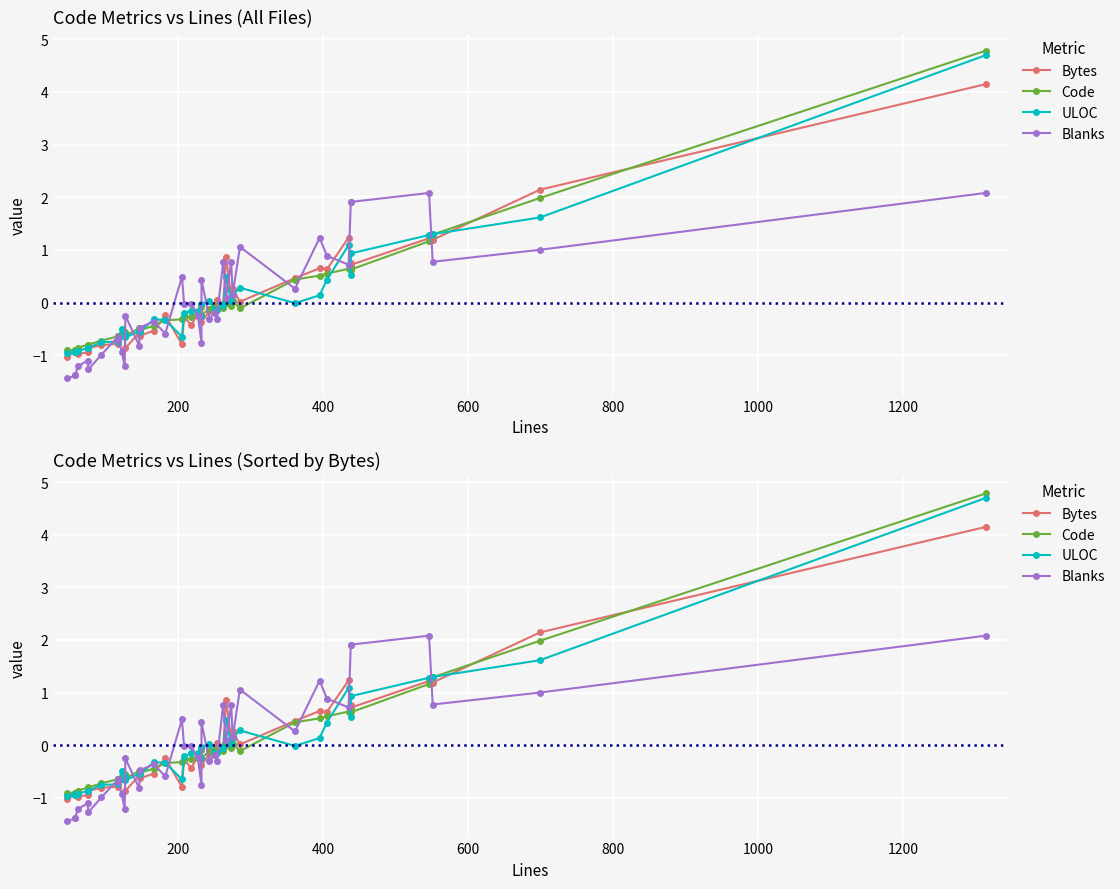

True or false: Bytes has more than 1 points higher than both neighbors.

True